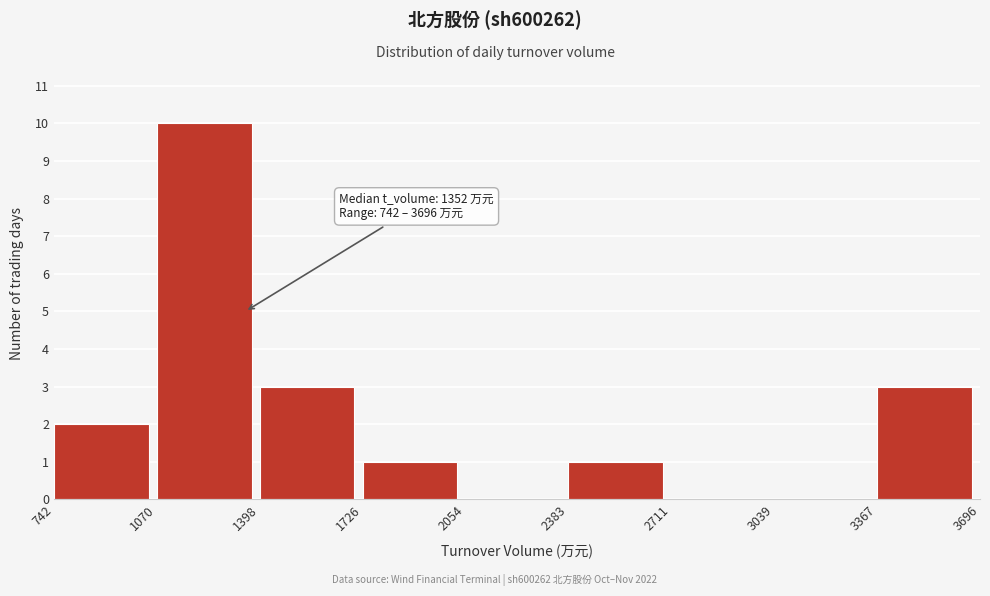

Over which range of the x-axis is the bar tallest?

1070 to 1398